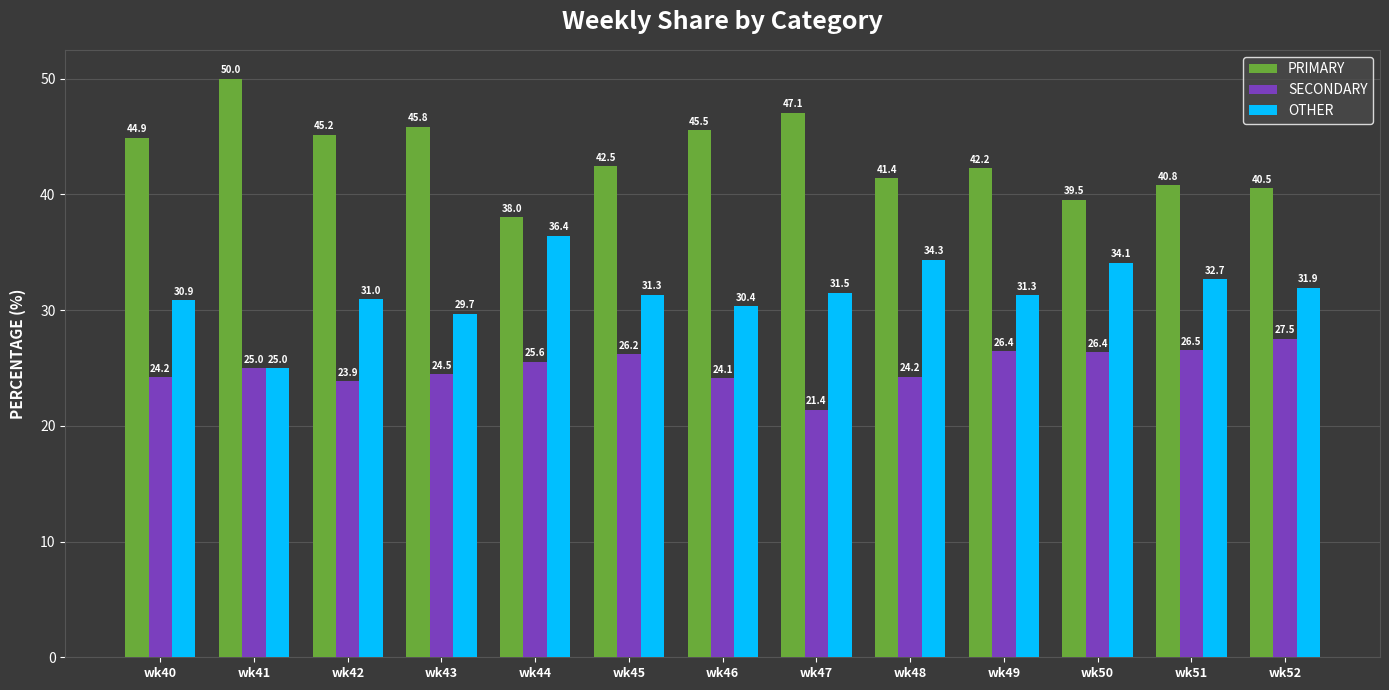

Which series has the widest spread of values?

PRIMARY